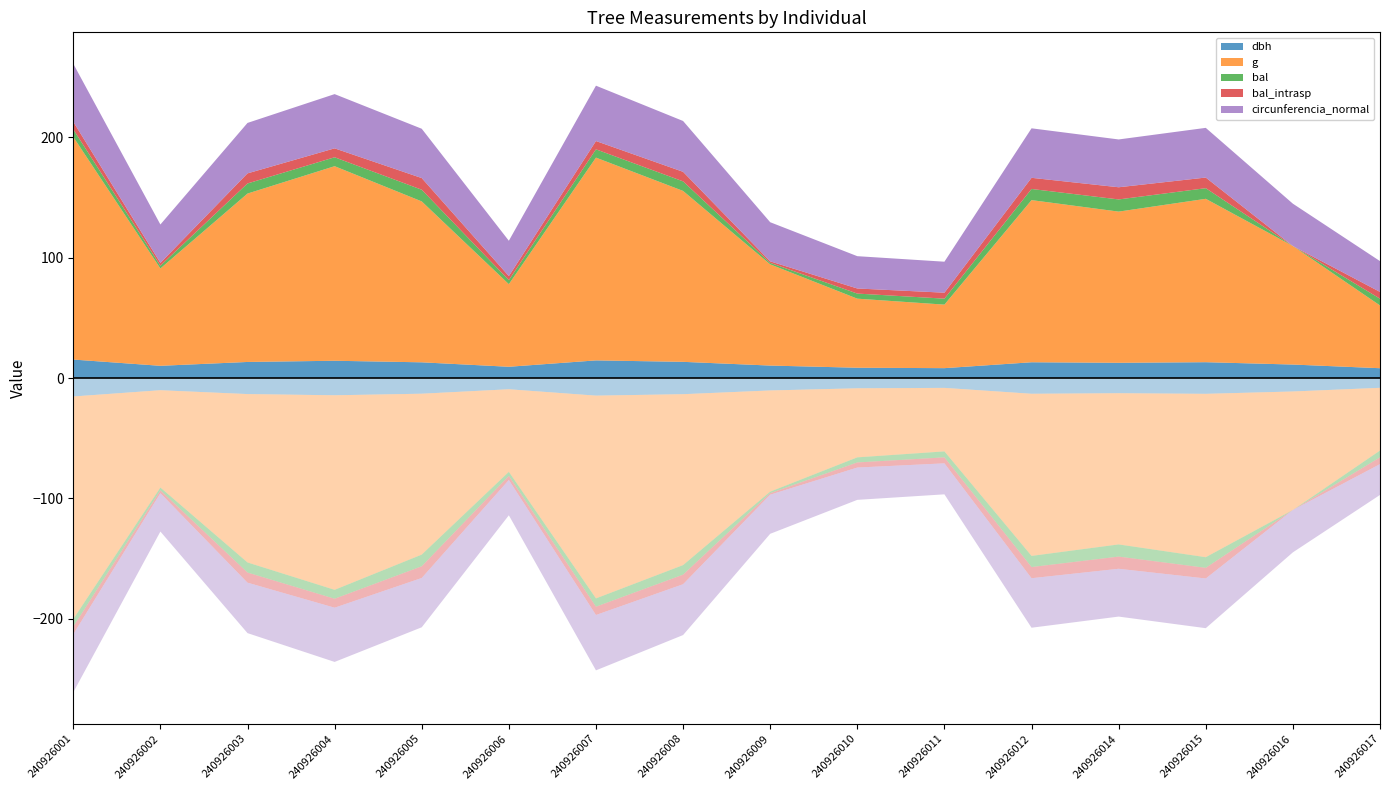

Reading left to right, extract all data points from this chart.

dbh: 240926001=15.3	240926002=10.2	240926003=13.3	240926004=14.3	240926005=13.1	240926006=9.3	240926007=14.7	240926008=13.4	240926009=10.3	240926010=8.6	240926011=8.2	240926012=13.1	240926014=12.7	240926015=13.2	240926016=11.2	240926017=8.2
g: 240926001=185.1	240926002=80.9	240926003=140.0	240926004=161.7	240926005=133.8	240926006=68.7	240926007=168.6	240926008=142.1	240926009=84.1	240926010=57.4	240926011=52.8	240926012=134.8	240926014=125.7	240926015=135.8	240926016=98.5	240926017=52.2
bal: 240926001=6.3	240926002=2.3	240926003=8.4	240926004=7.4	240926005=9.7	240926006=3.4	240926007=6.9	240926008=7.9	240926009=1.2	240926010=4.2	240926011=5.0	240926012=9.3	240926014=10.1	240926015=8.8	240926016=0.0	240926017=5.6
bal_intrasp: 240926001=6.3	240926002=2.3	240926003=8.4	240926004=7.4	240926005=9.7	240926006=3.4	240926007=6.9	240926008=7.9	240926009=1.2	240926010=4.2	240926011=5.0	240926012=9.3	240926014=10.1	240926015=8.8	240926016=0.0	240926017=5.6
circunferencia_normal: 240926001=48.2	240926002=31.9	240926003=41.9	240926004=45.1	240926005=41.0	240926006=29.4	240926007=46.0	240926008=42.2	240926009=32.5	240926010=26.9	240926011=25.8	240926012=41.1	240926014=39.7	240926015=41.3	240926016=35.2	240926017=25.6